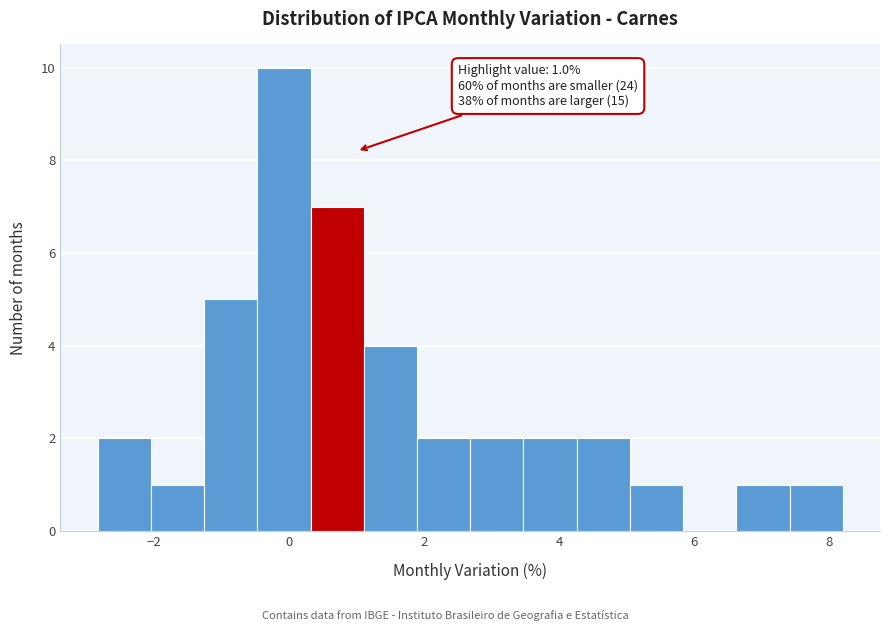

Read against the x-axis, roughly where is the centre of the tallest bar?

0.0